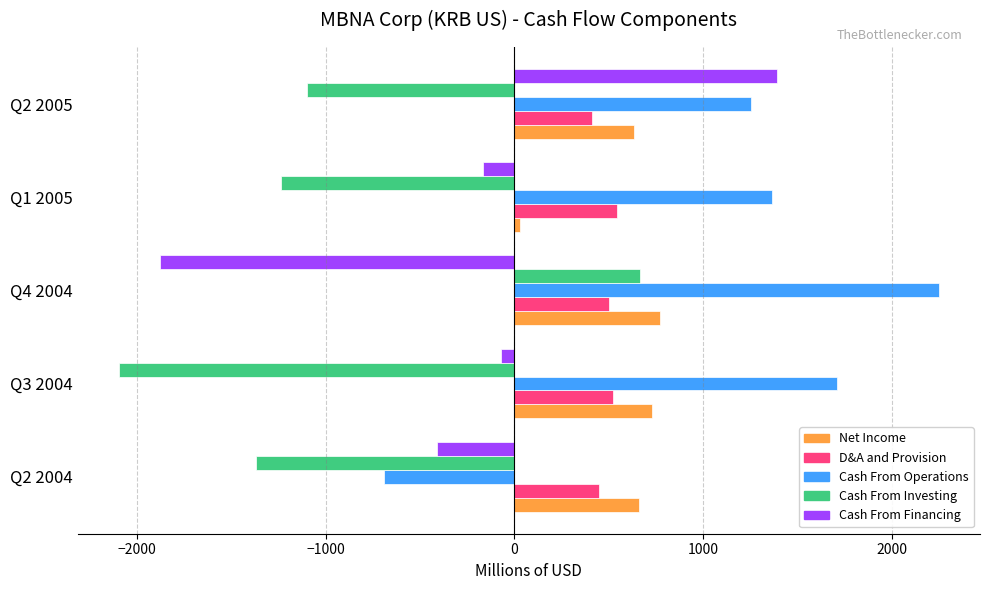

What are all the series names shown in the legend?

Net Income, D&A and Provision, Cash From Operations, Cash From Investing, Cash From Financing